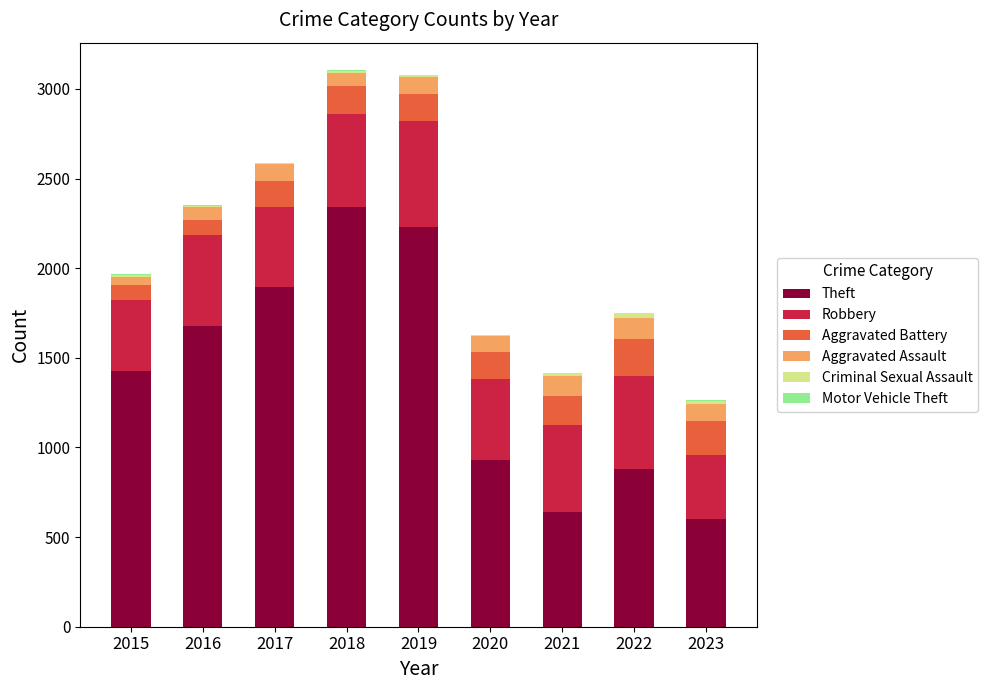

The value of Theft at 2021 is 642. True or false?

True